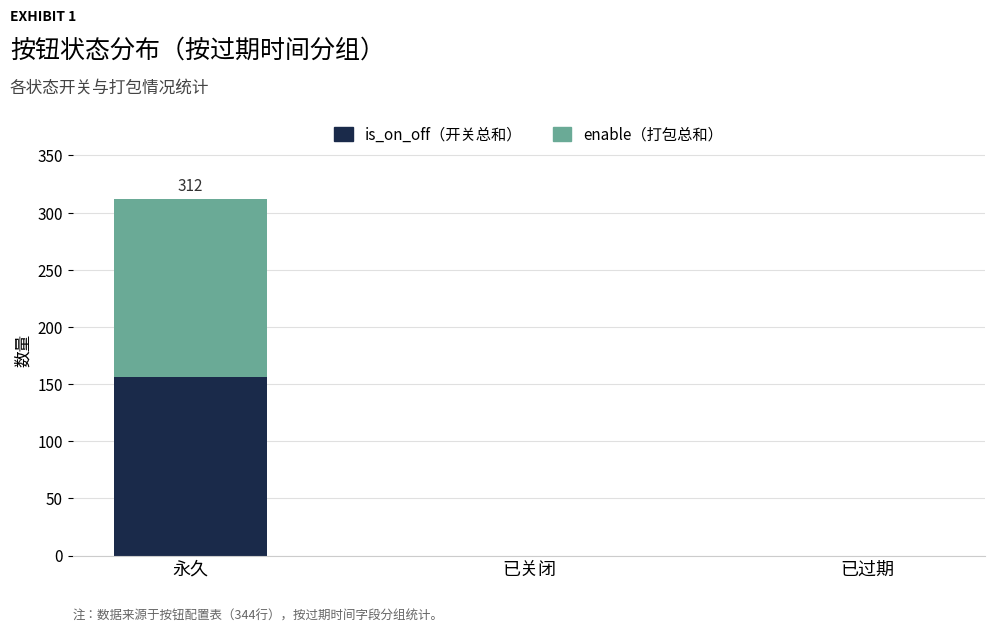

How many distinct data groups are displayed?

2